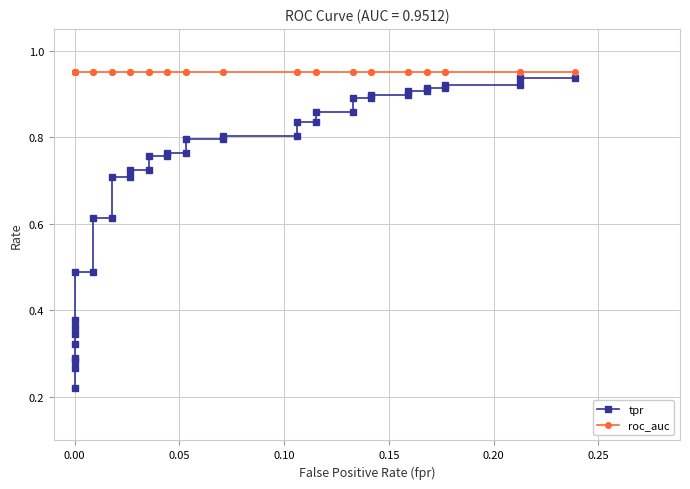

How many categories are shown in the chart?

40